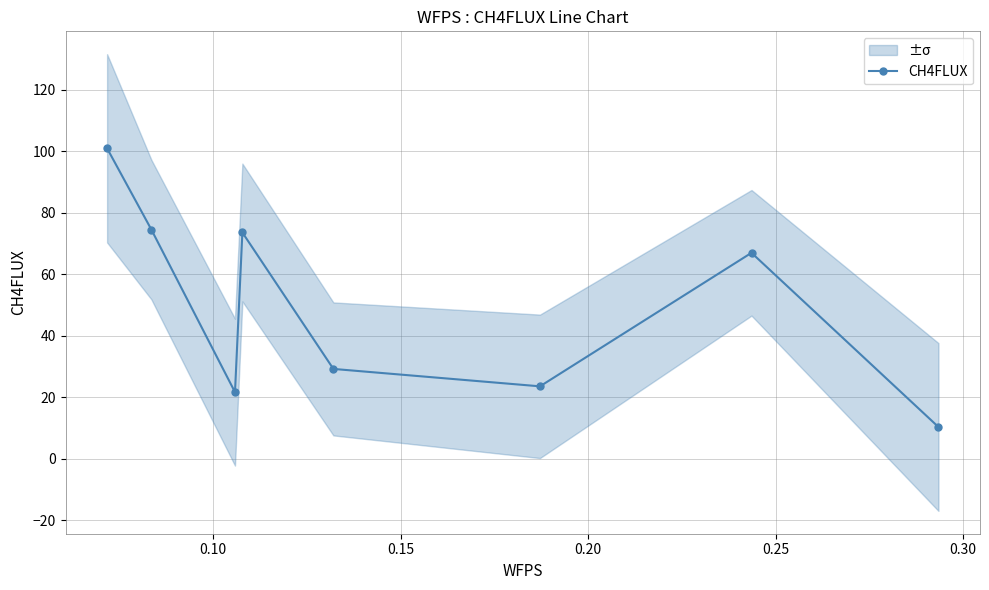

What is the highest value of the CH4FLUX series?

100.9